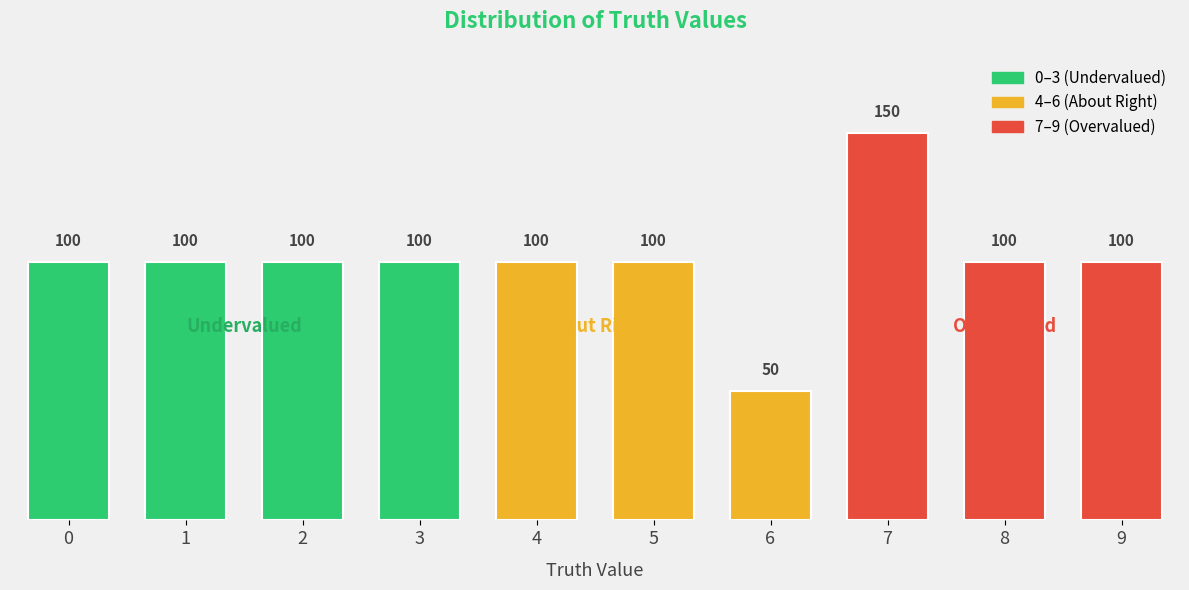

What is the difference between the second highest and minimum values?

50